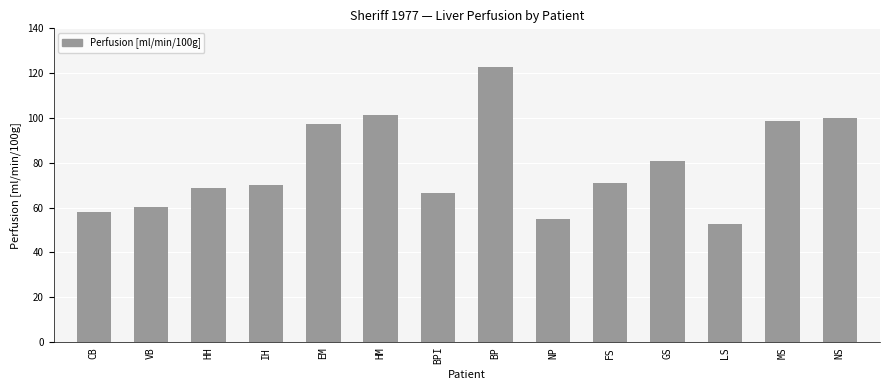

Is it true that the value at HM is 101.5?

True